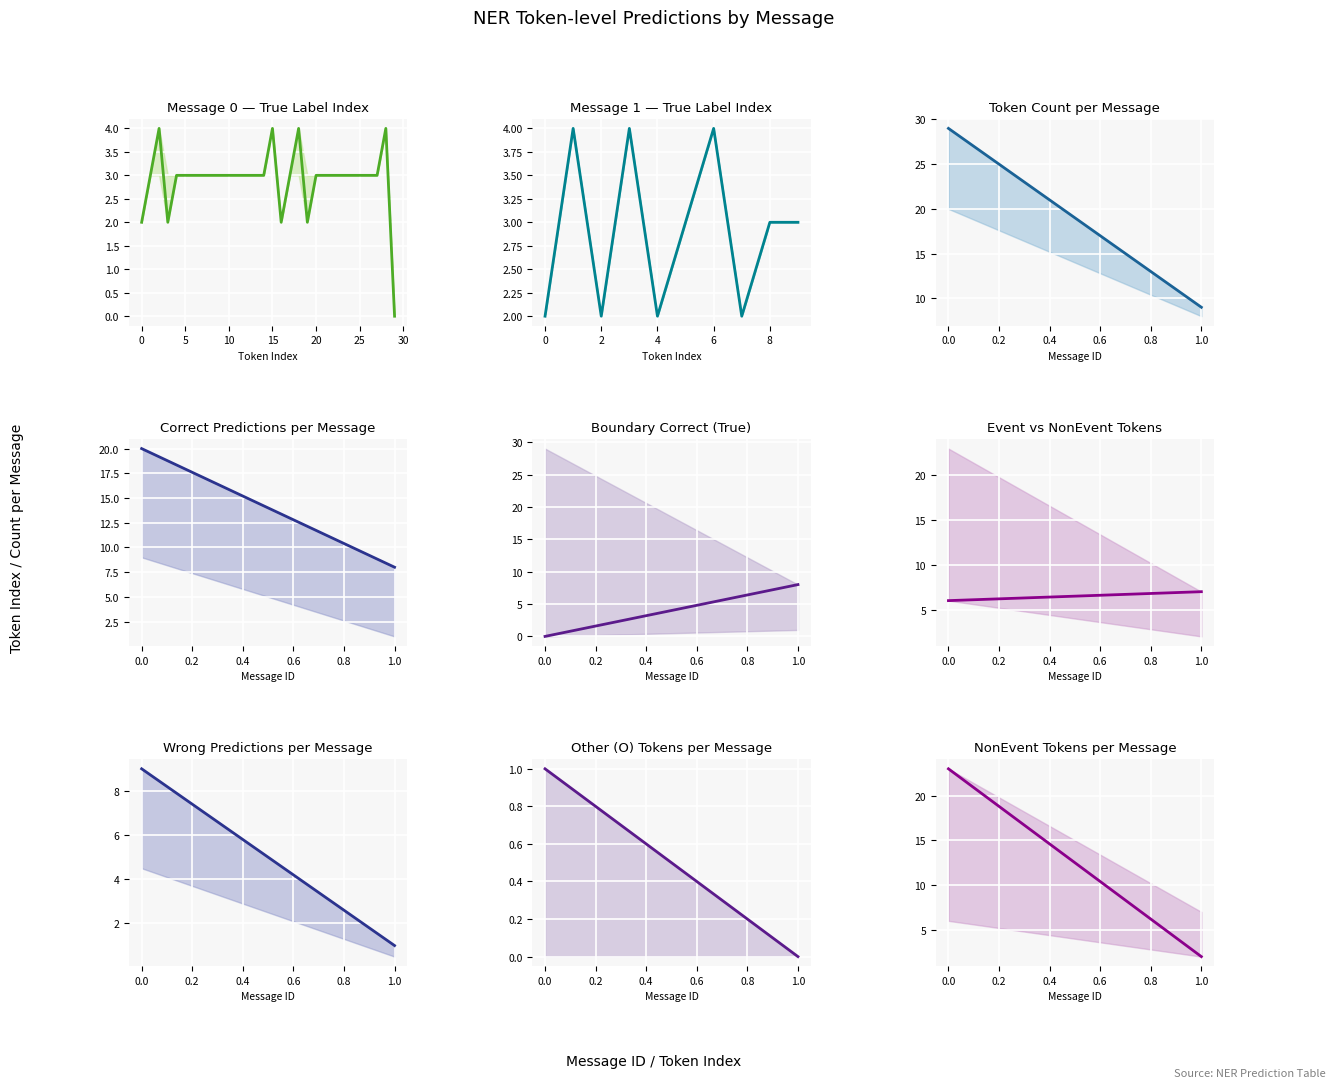

The value at 1.0 is 1. True or false?

False